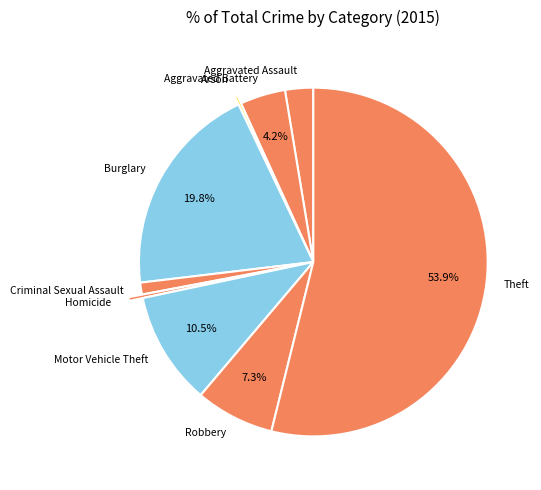

To the nearest percent, what is the difference between the largest and smallest slice percentages?

54%